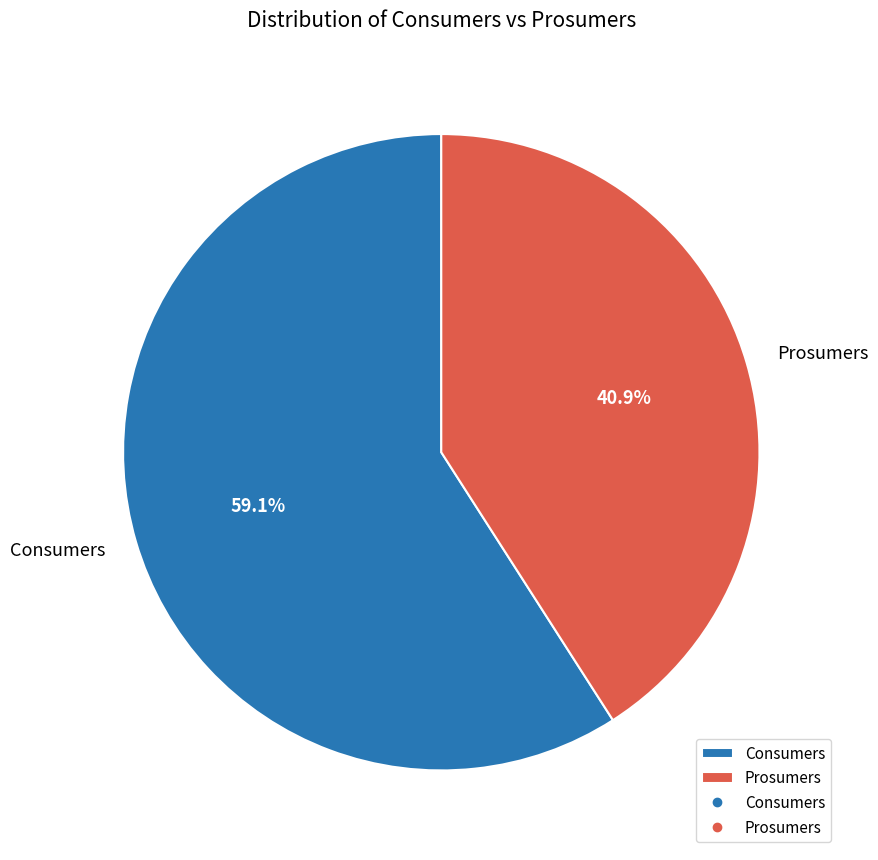

To the nearest percent, what portion does Prosumers represent?

41%